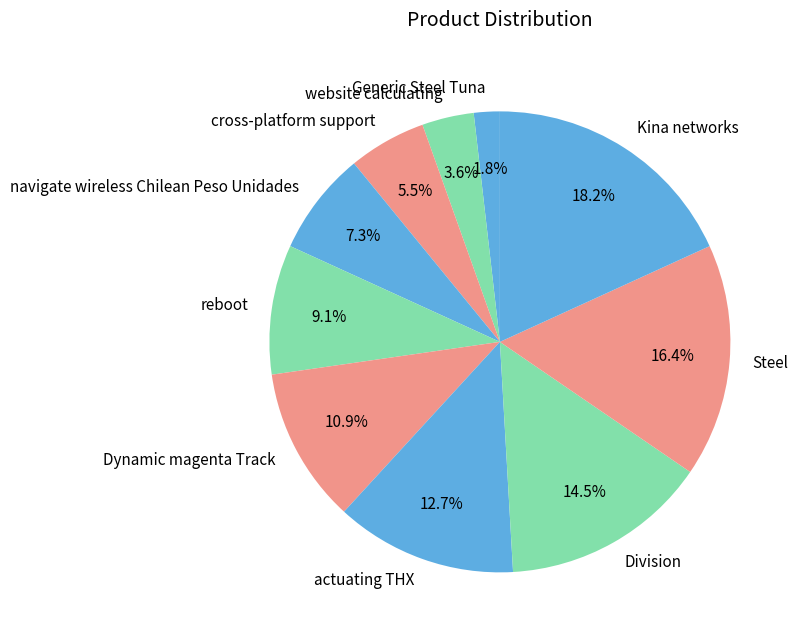

To the nearest percent, what percentage of the pie is navigate wireless Chilean Peso Unidades?

7%